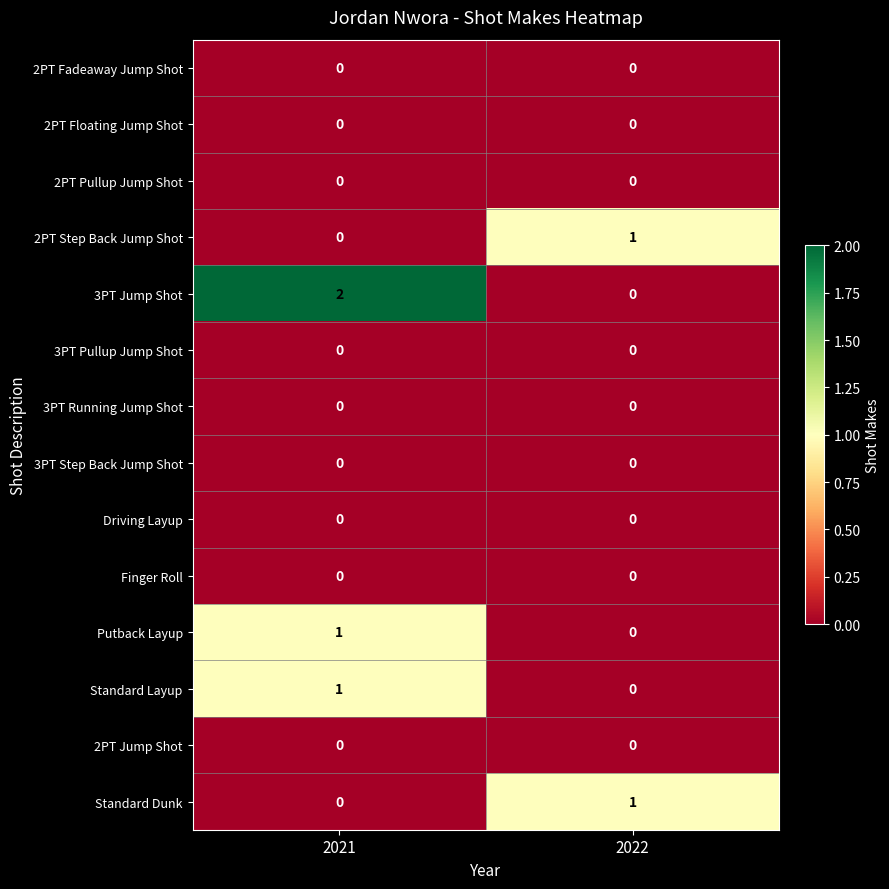

What is the greatest value displayed?

2